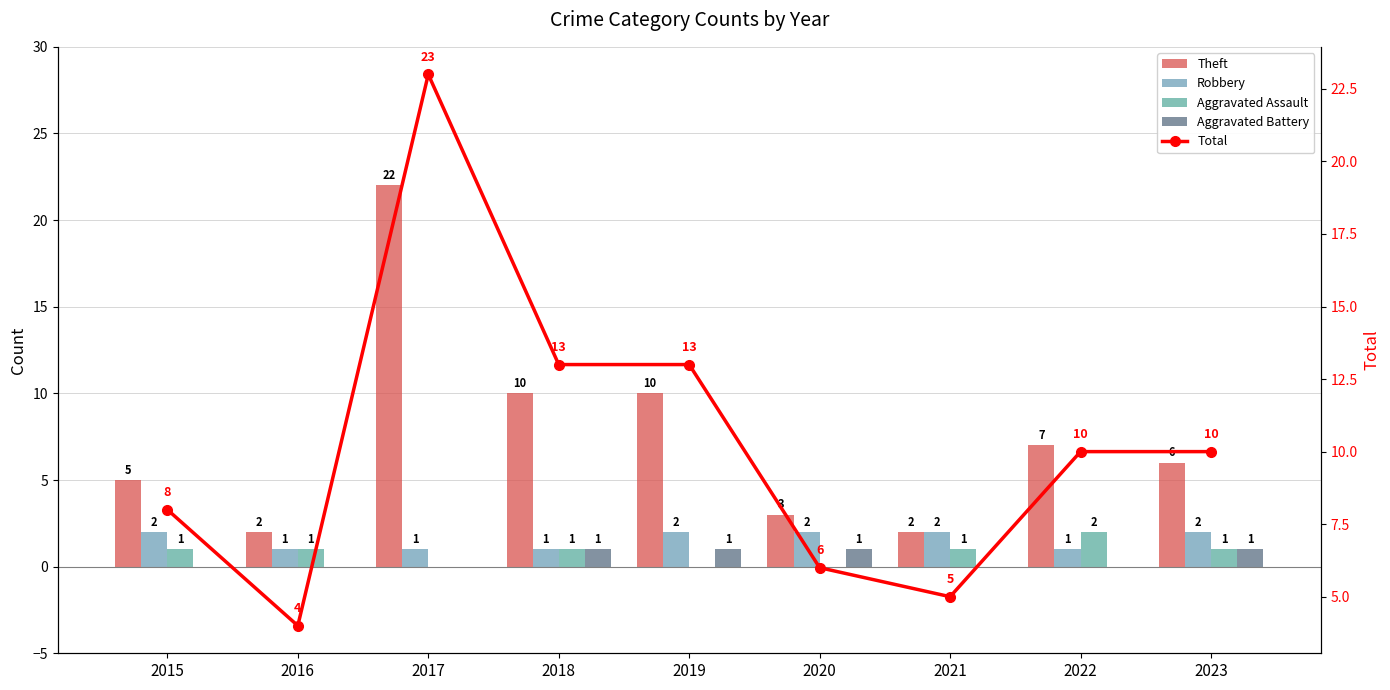

Is the value of Aggravated Battery at 2022 greater than the value of Theft at 2016?

No